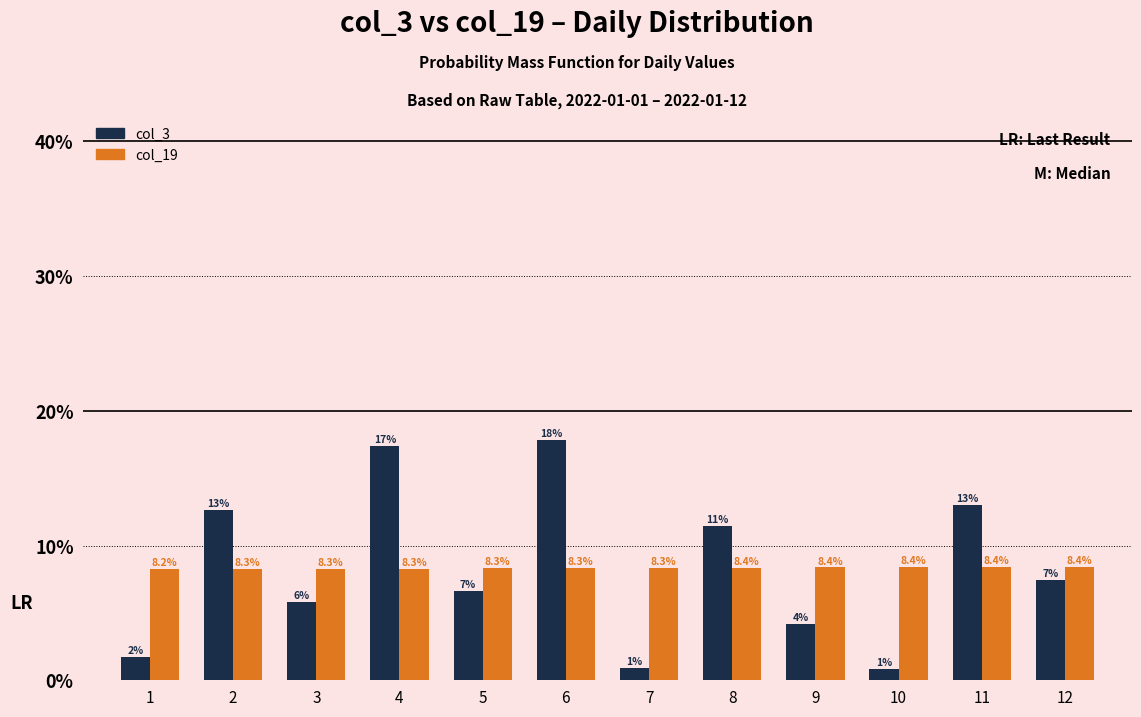

What value does the col_3 series have at 5?

0.1